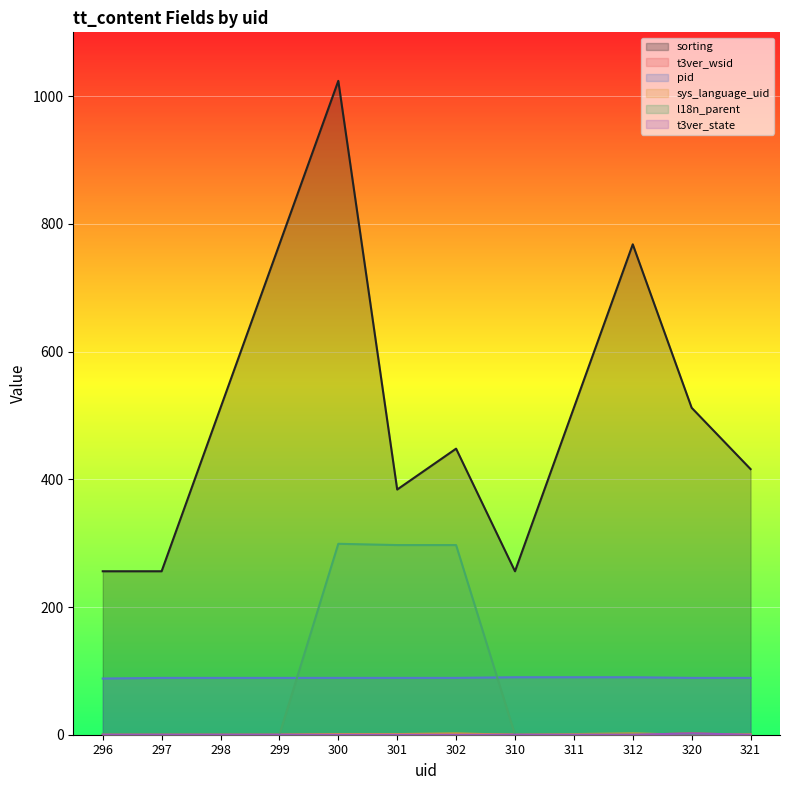

Between 300 and 312, which series saw the biggest shift?

l18n_parent